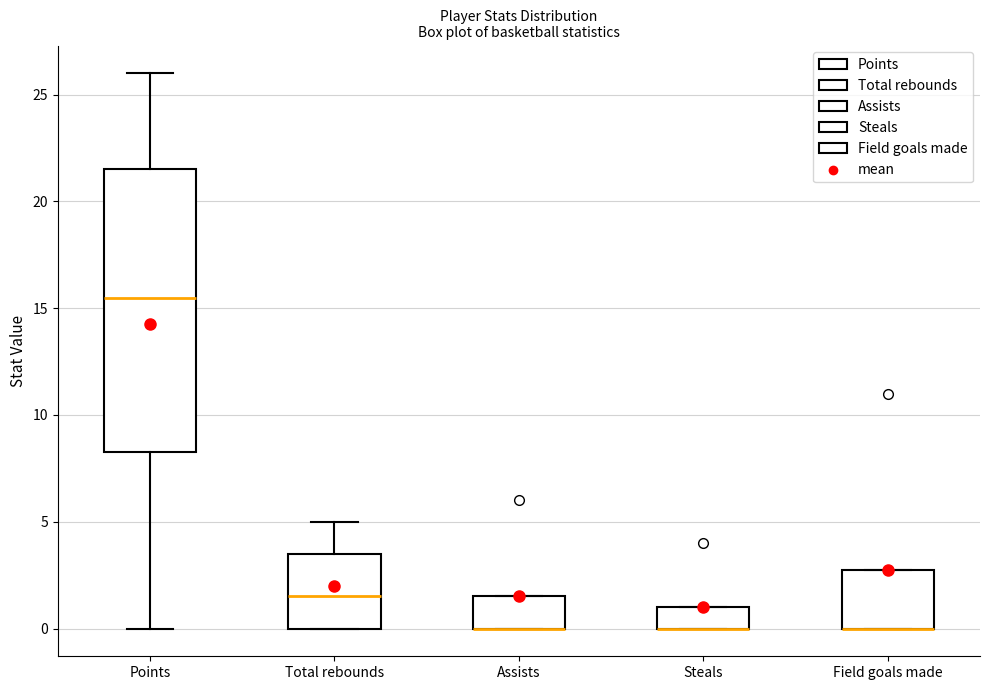

Reading left to right, transcribe this box plot: for each box, give where its median line is, the range the box spans, and where its two whiskers end, as read against the y-axis. The values are not printed on the chart, so give them approximately, as read against the axis.

Points: median 15.5, box 8.5 to 21.5, whiskers 0.0 to 26.0
Total rebounds: median 1.5, box 0.0 to 3.5, whiskers 0.0 to 5.0
Assists: median 0.0 (drawn on the box's lower edge), box 0.0 to 1.5, whiskers 0.0 to 1.5
Steals: median 0.0 (drawn on the box's lower edge), box 0.0 to 1.0, whiskers 0.0 to 1.0
Field goals made: median 0.0 (drawn on the box's lower edge), box 0.0 to 3.0, whiskers 0.0 to 3.0